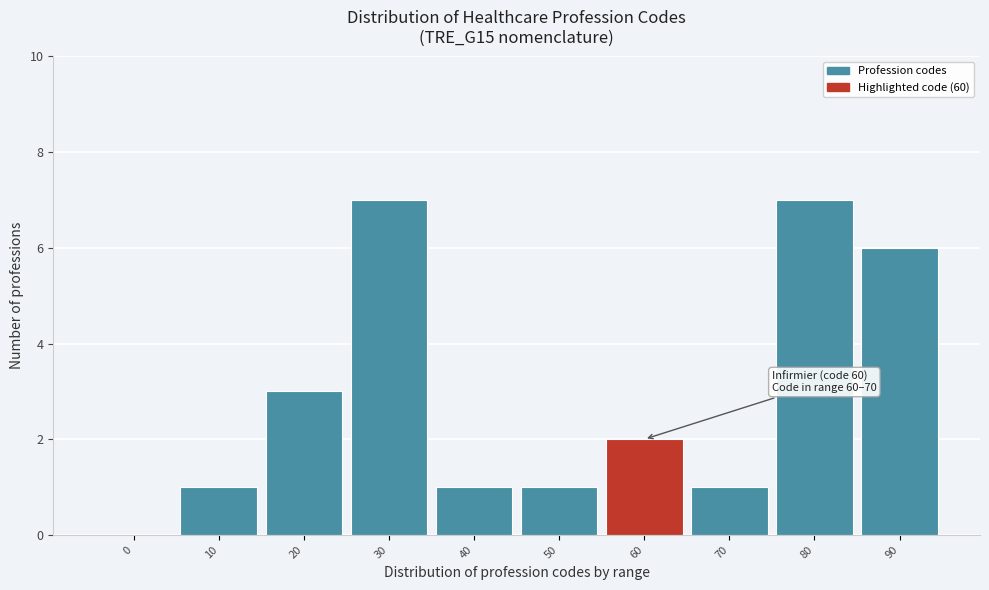

Reading left to right, what are all the values shown in this chart?

0=0	10=1	20=3	30=7	40=1	50=1	60=2	70=1	80=7	90=6